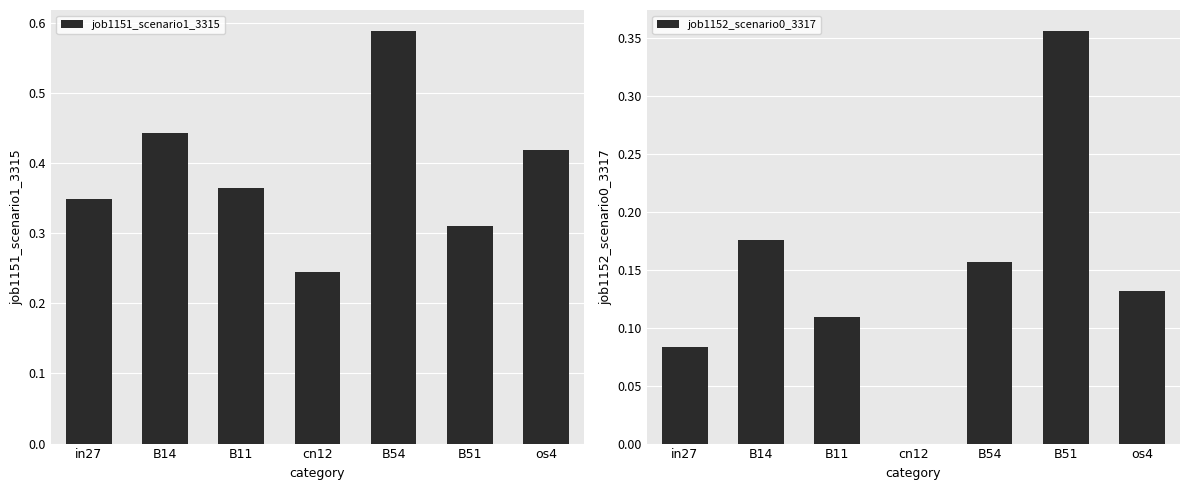

Reading left to right, what are all the values shown in this chart?

job1151_scenario1_3315: in27=0.3	B14=0.4	B11=0.4	cn12=0.2	B54=0.6	B51=0.3	os4=0.4
job1152_scenario0_3317: in27=0.1	B14=0.2	B11=0.1	cn12=0.0	B54=0.2	B51=0.4	os4=0.1